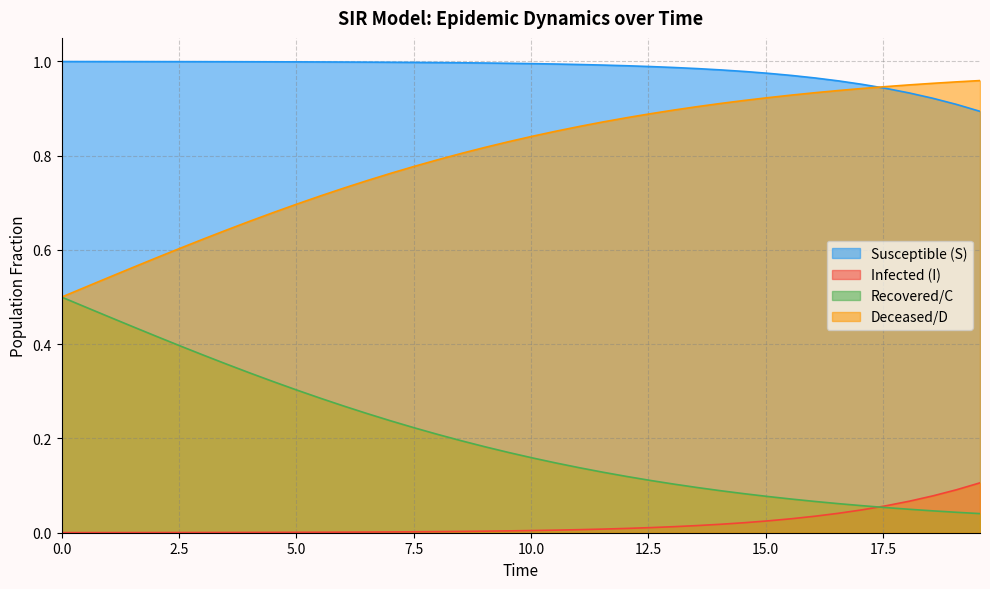

True or false: I has more than 2 points higher than both neighbors.

False